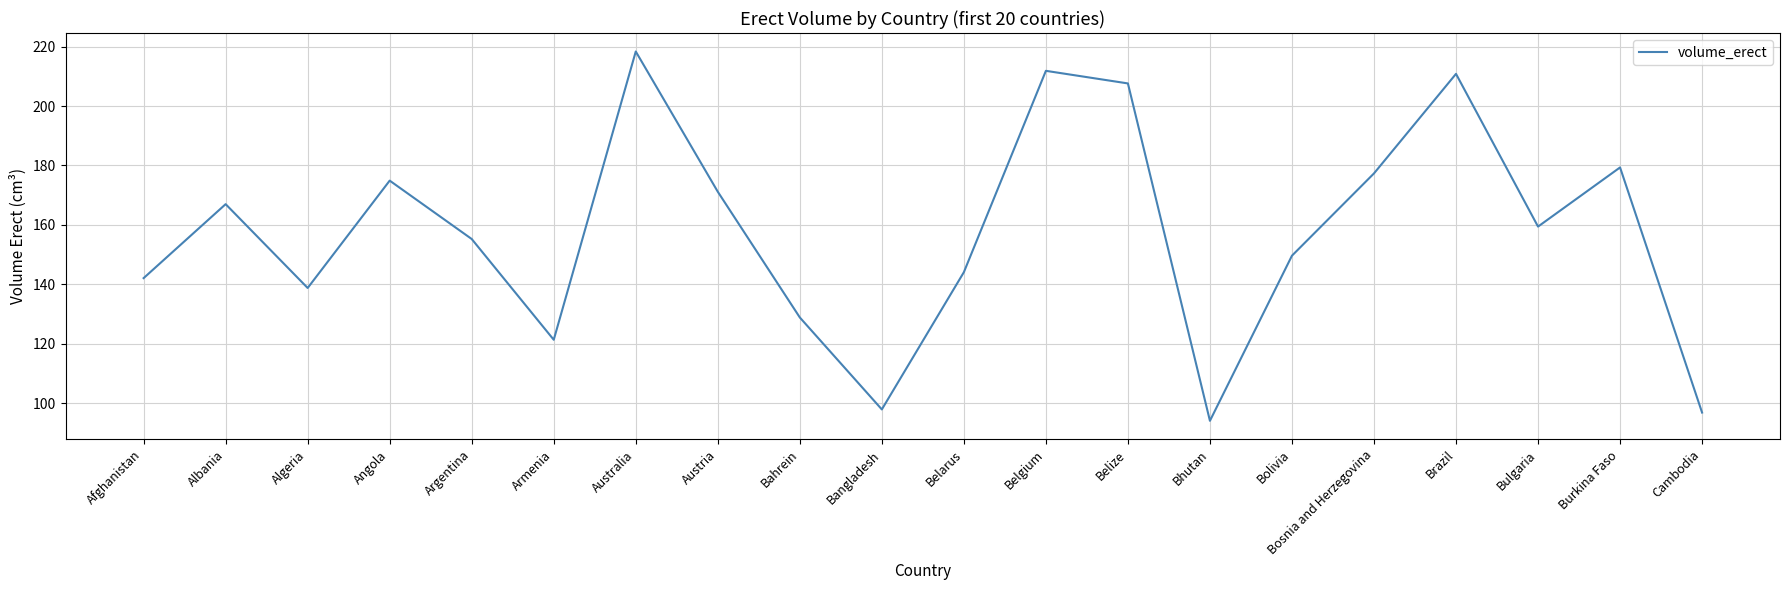

The value at Australia is 218.3. True or false?

True